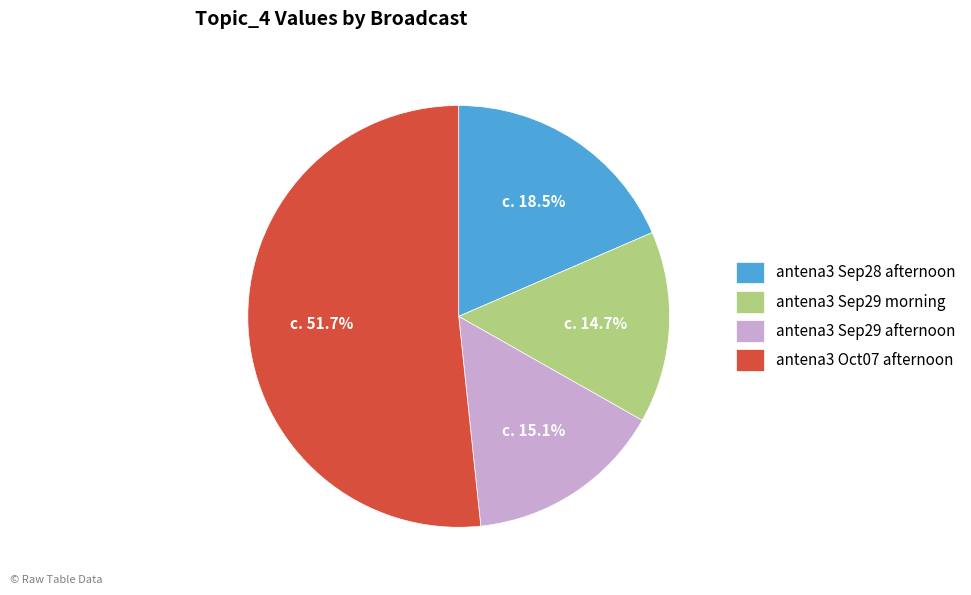

Is there a majority slice in this chart?

Yes